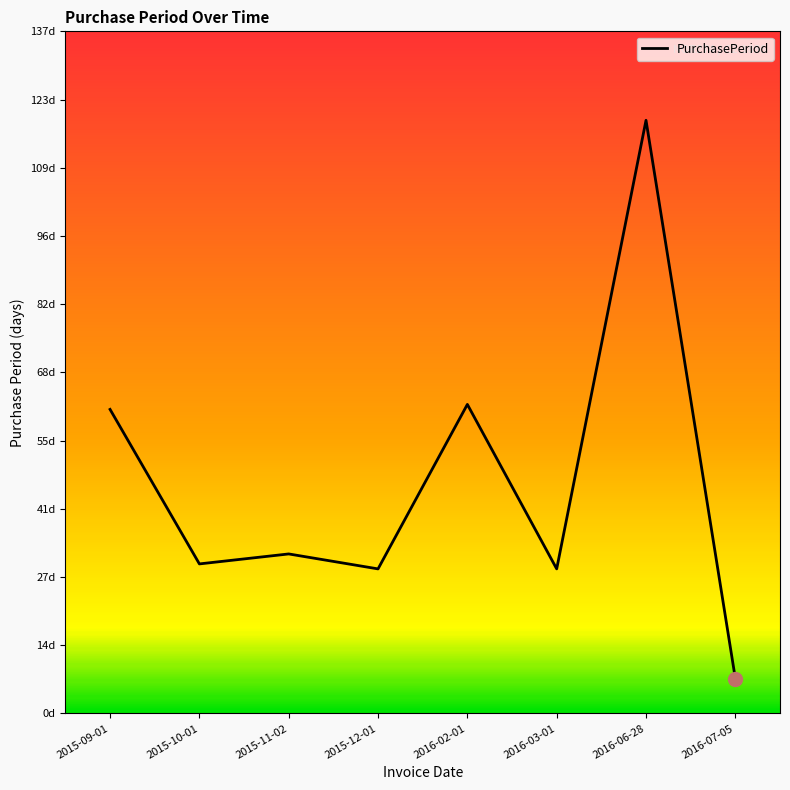

Reading left to right, extract all data points from this chart.

2015-09-01=61	2015-10-01=30	2015-11-02=32	2015-12-01=29	2016-02-01=62	2016-03-01=29	2016-06-28=119	2016-07-05=7